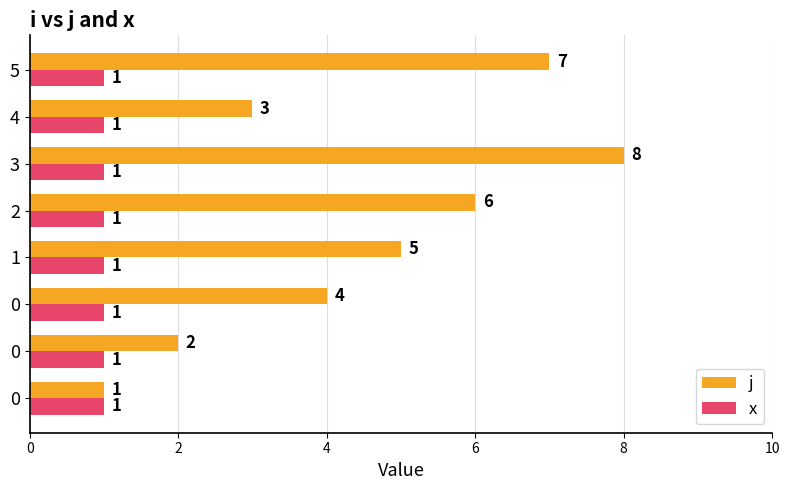

How many values in the j series are below 5?

4